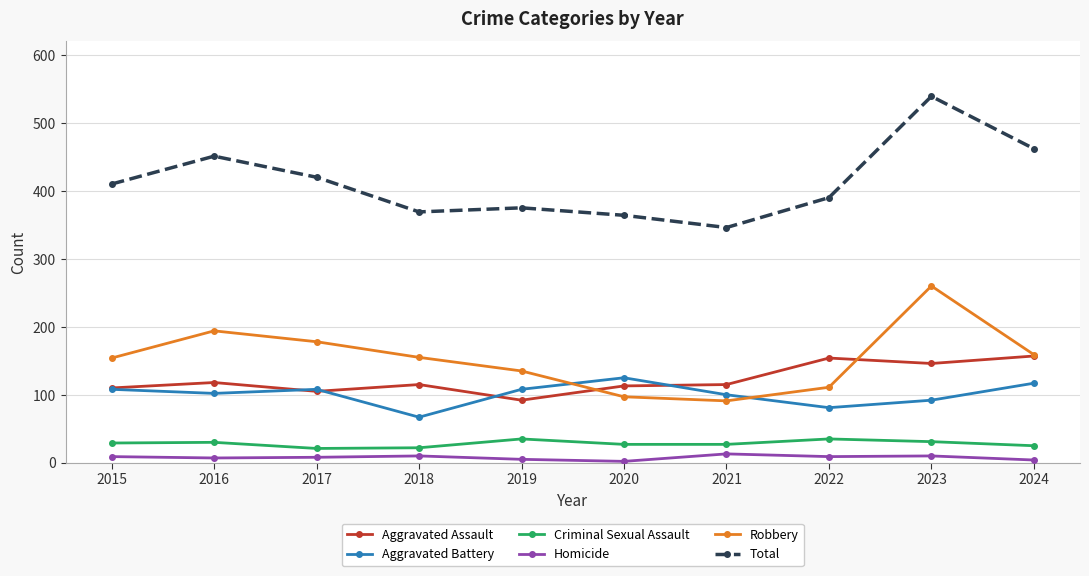

What is the value of the Robbery point at the 1st from the left?

154